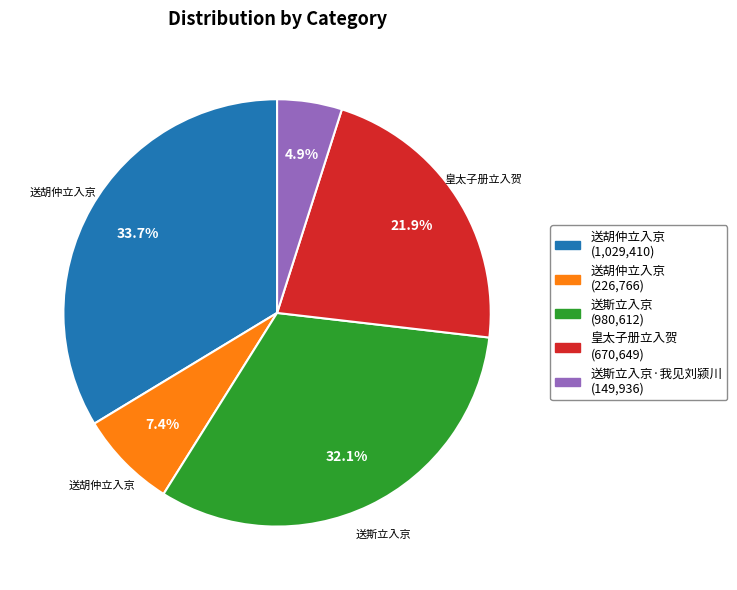

Is there a majority slice in this chart?

No